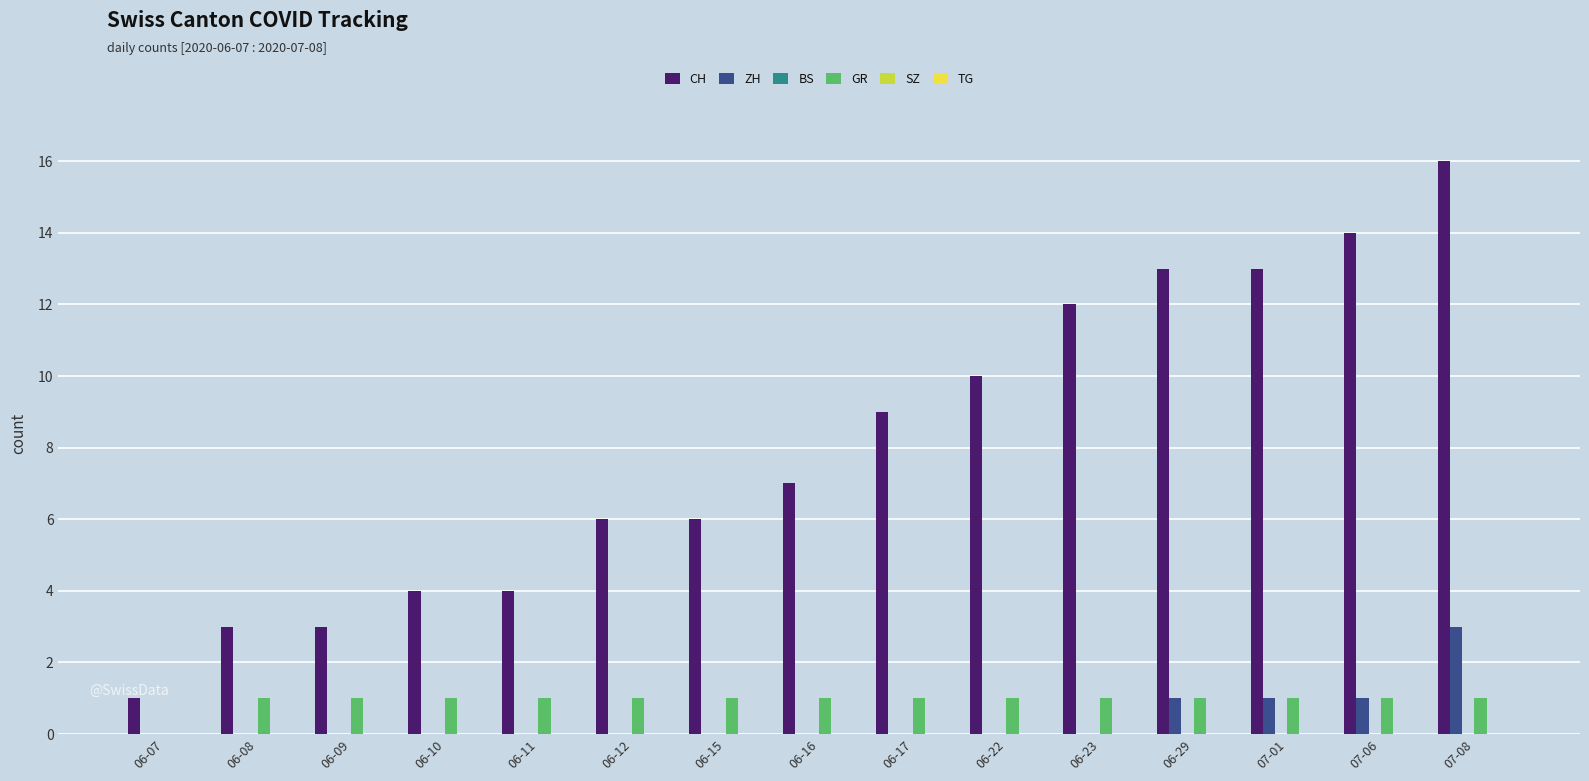

How many distinct data groups are displayed?

3